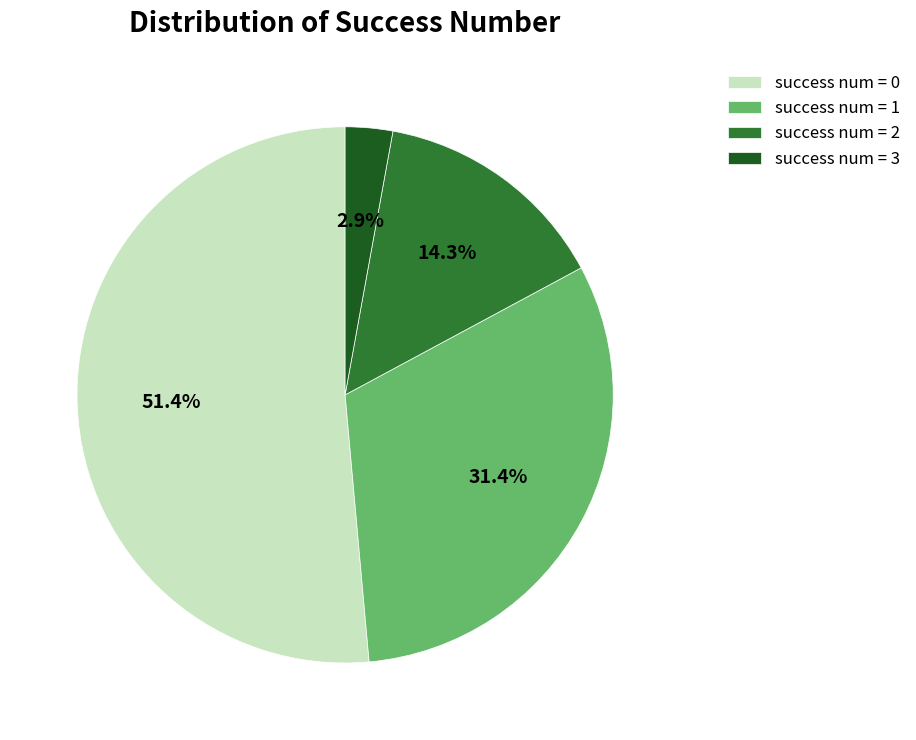

How many segments does this pie chart have?

4